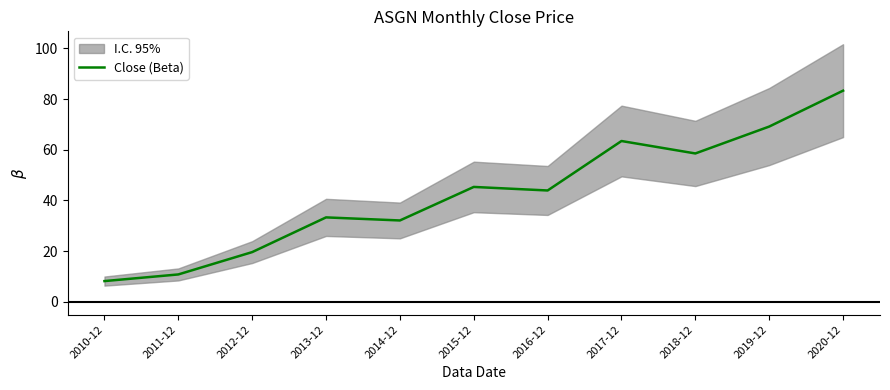

How many categories are shown in the chart?

11